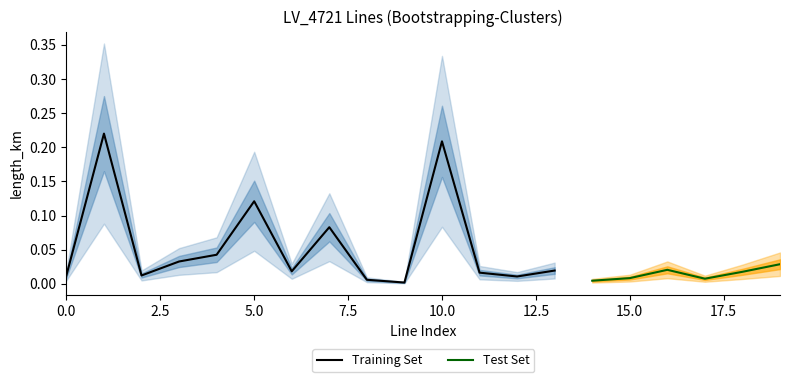

What is the difference between the second highest and second lowest values in the length_km series?

0.2